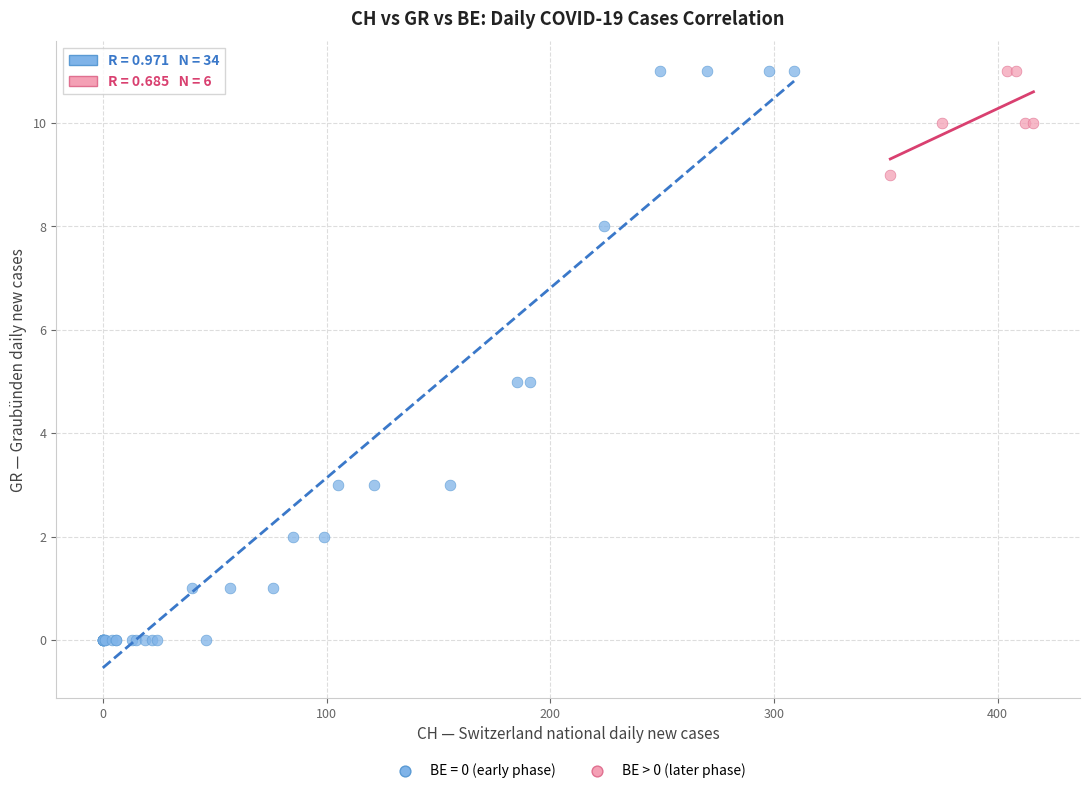

Which series has the widest spread of Y values?

BE = 0 (early phase)